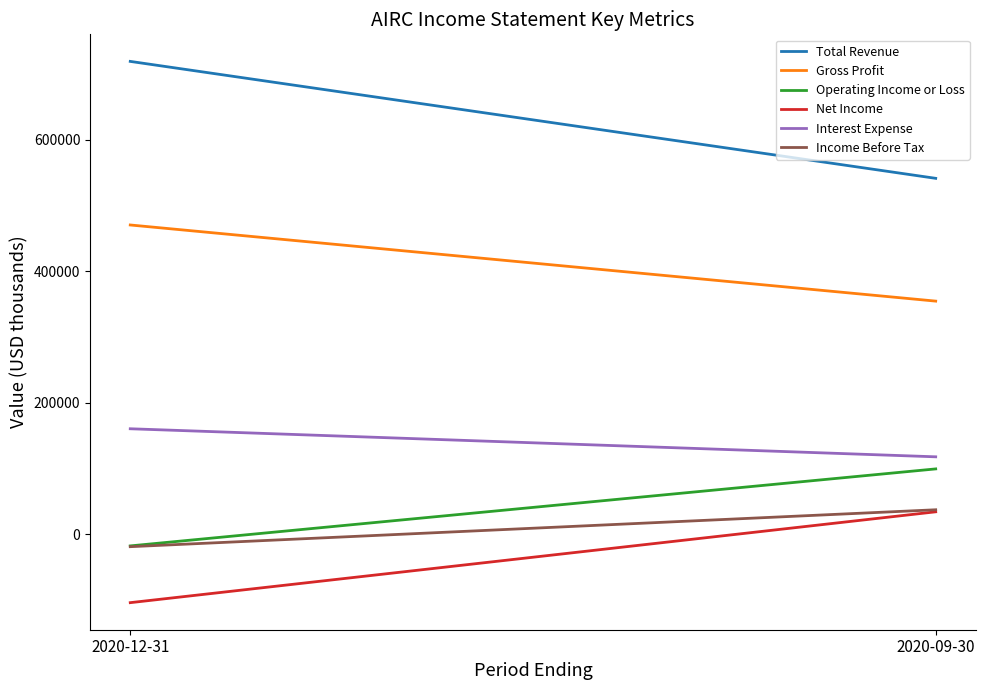

At which label does Gross Profit reach its minimum?

2020-09-30